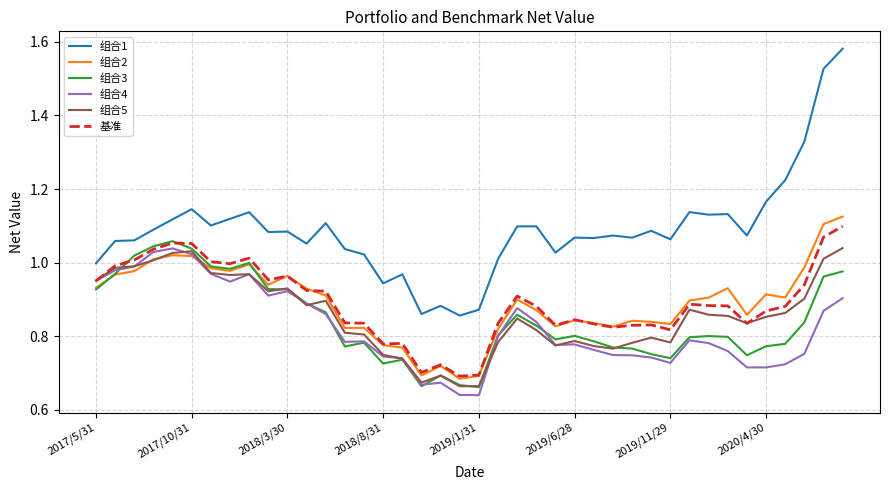

What is the difference between the maximum and minimum values in the 组合4 series?

0.4